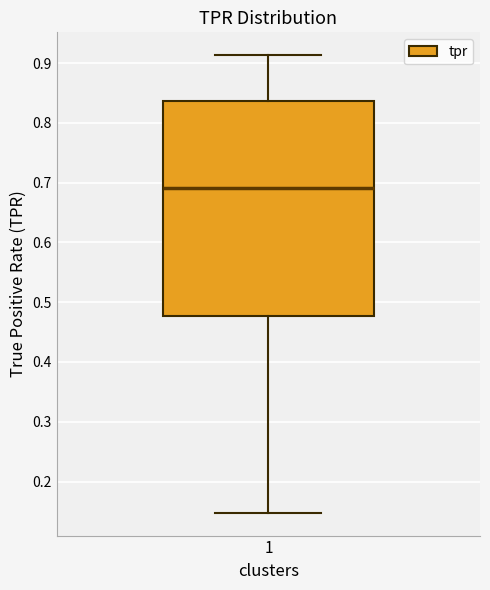

Where is the upper edge of the box at x = 1 on the y-axis? The values are not printed on the chart, so give them approximately, as read against the axis.

0.84